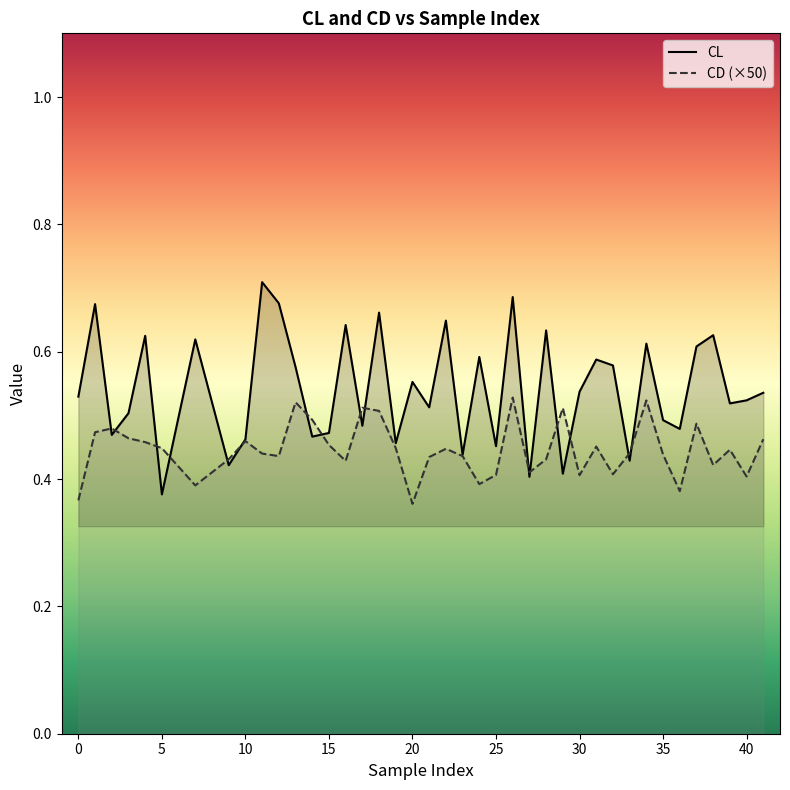

At how many categories does at least one series exceed 0?

40